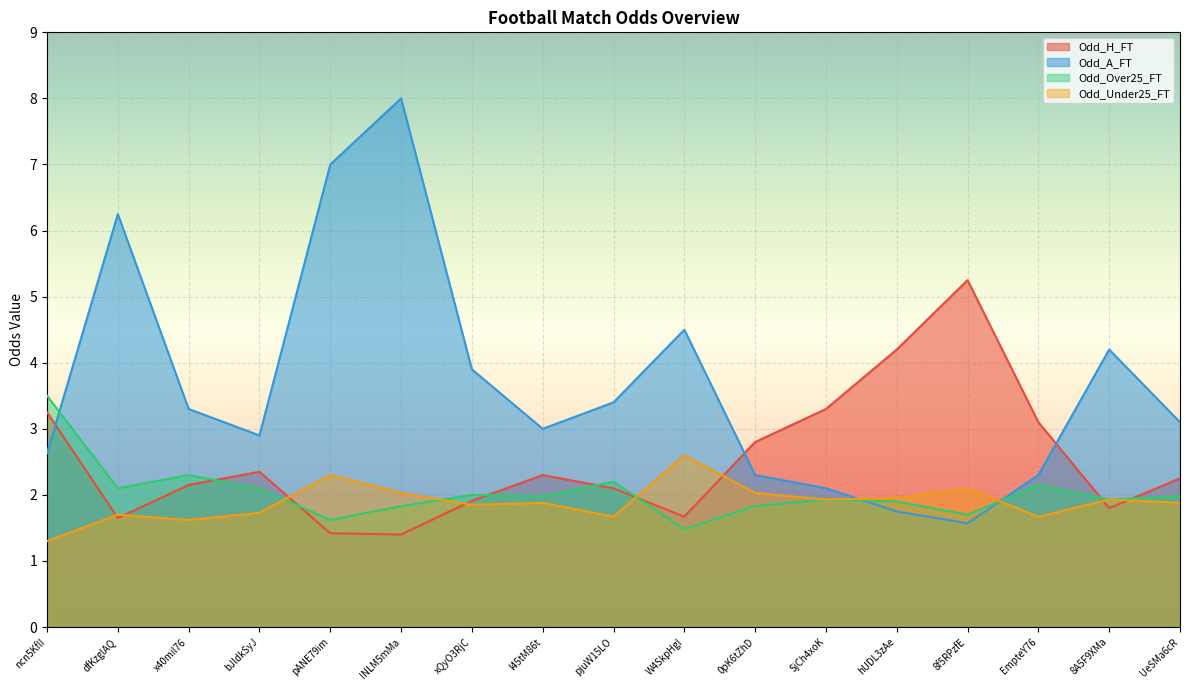

What is the maximum value for Odd_A_FT?

8.0